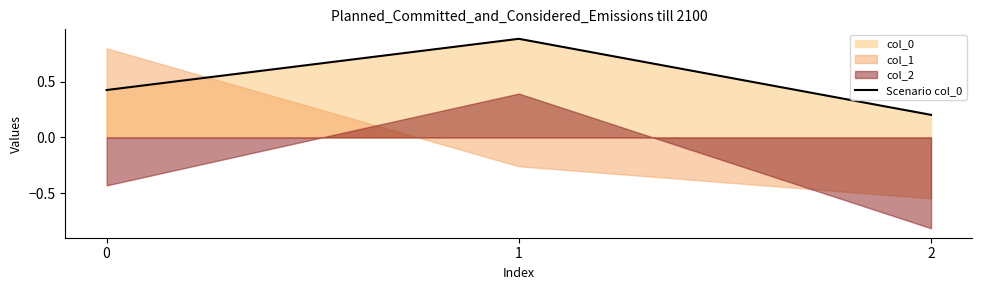

Does the chart have visible grid lines?

No